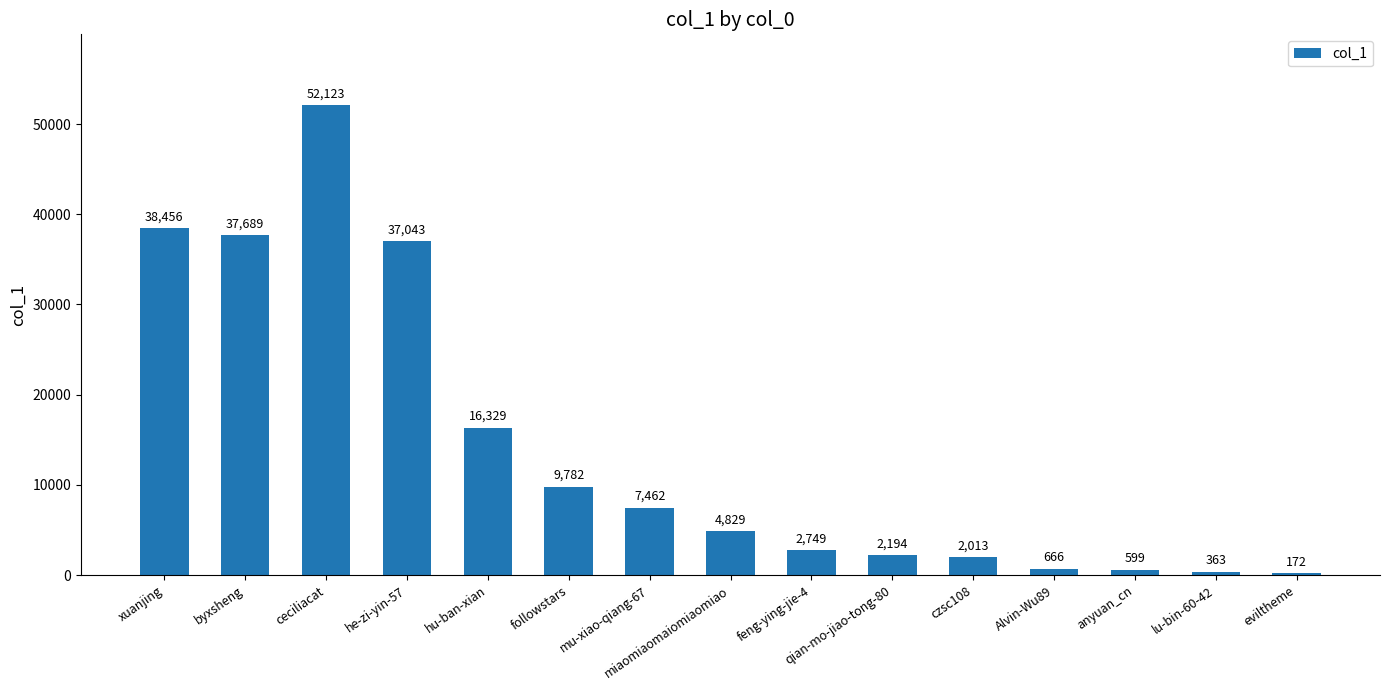

What is the greatest value displayed?

52123